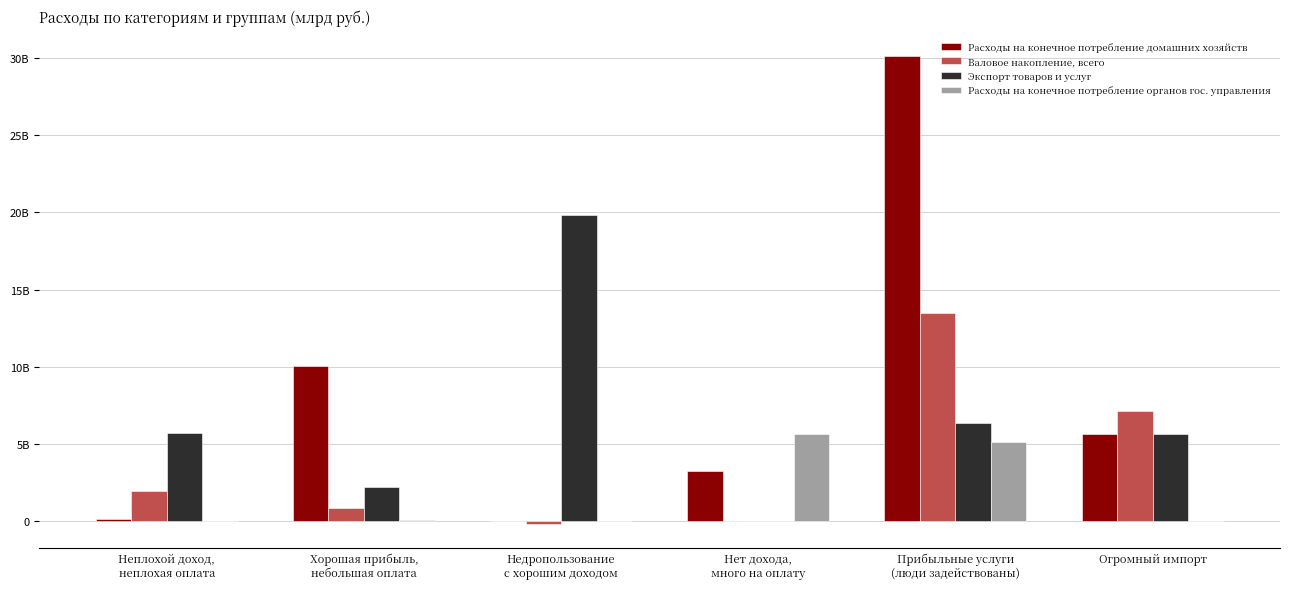

Are the bars grouped side by side (vs. stacked)?

Yes